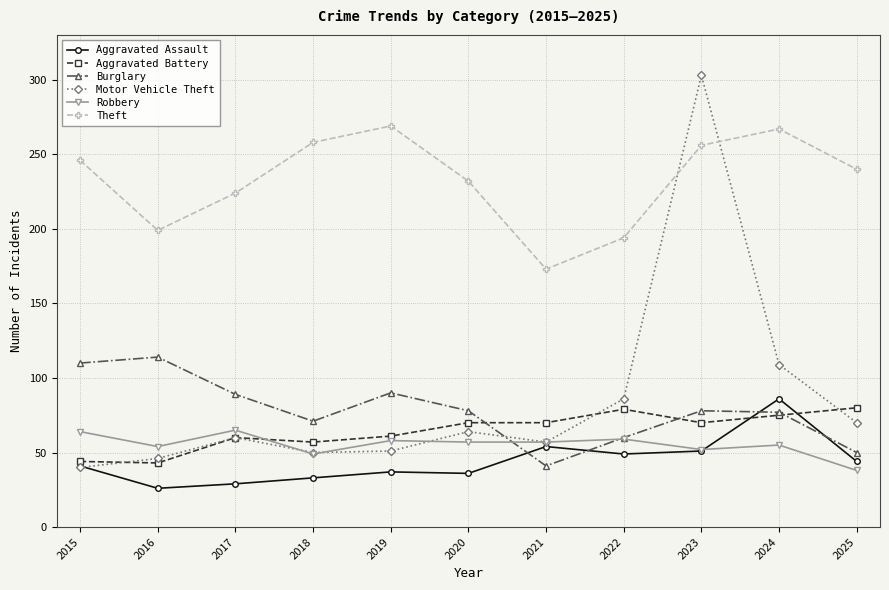

True or false: Aggravated Battery and Theft cross at least once.

False